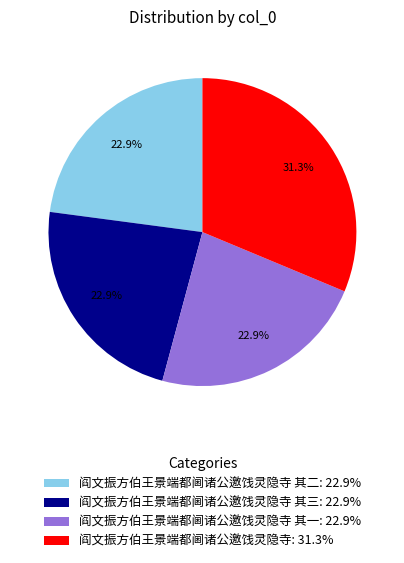

Which category has the biggest portion of the pie?

阎文振方伯王景端都阃诸公邀饯灵隐寺: 31.3%